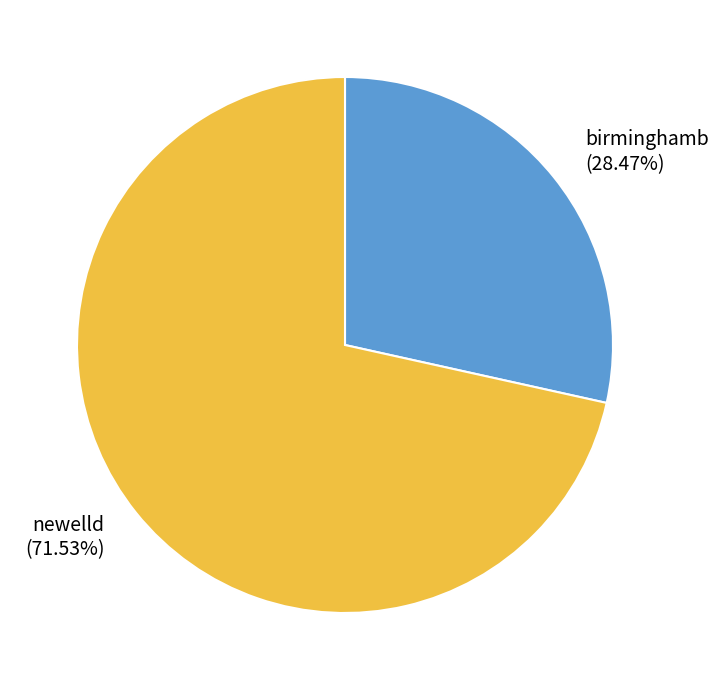

To the nearest percent, what percentage of the pie is newelld?

72%